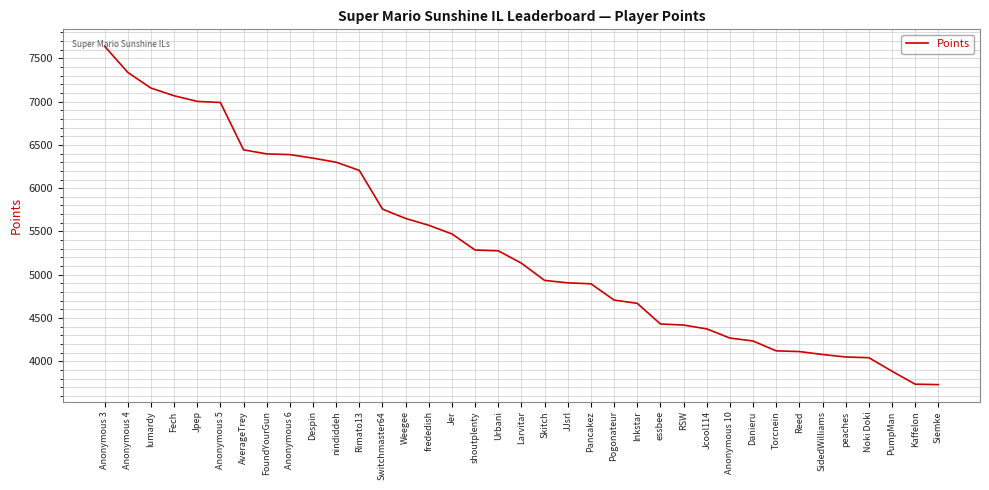

What is the difference between the second highest and second lowest values?

3603